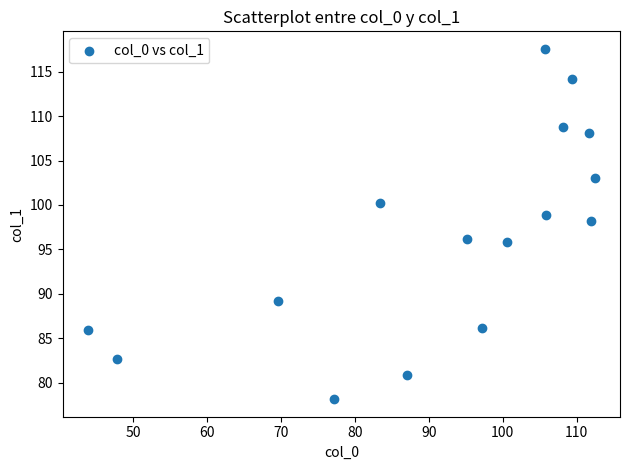

What is the range of X values (max minus min)?

68.5